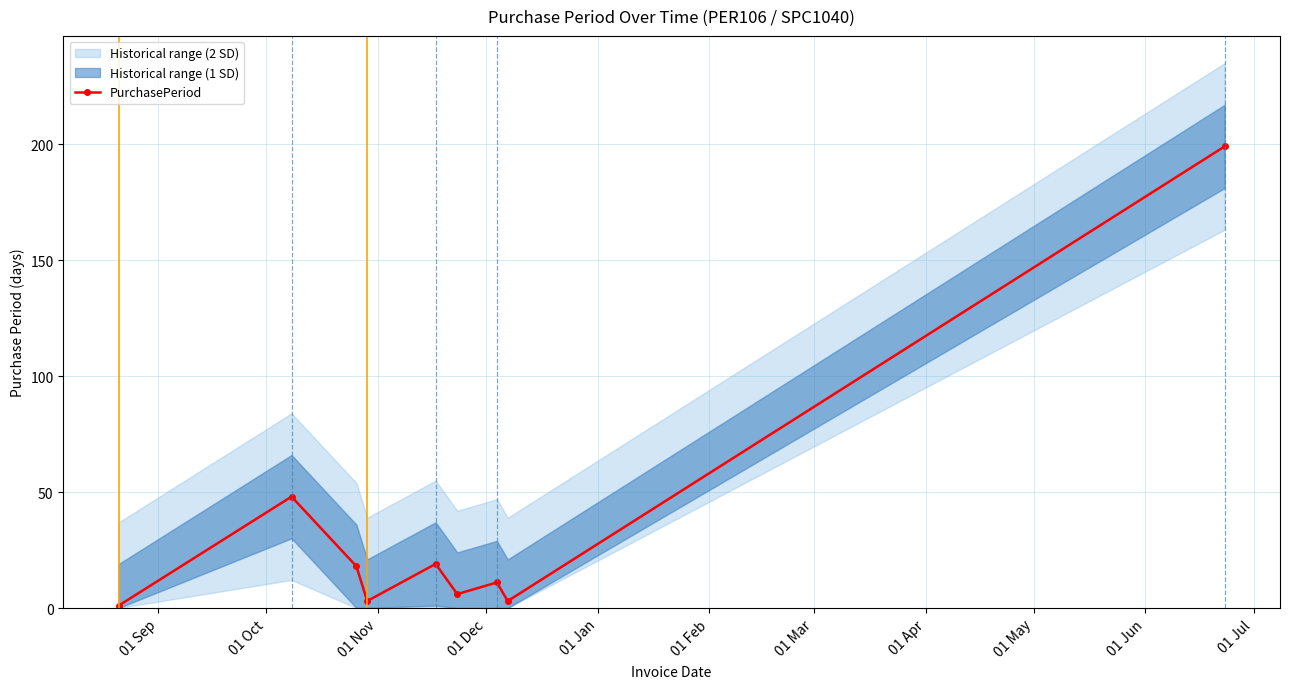

Reading left to right, extract all data points from this chart.

1	48	18	3	19	6	11	3	199